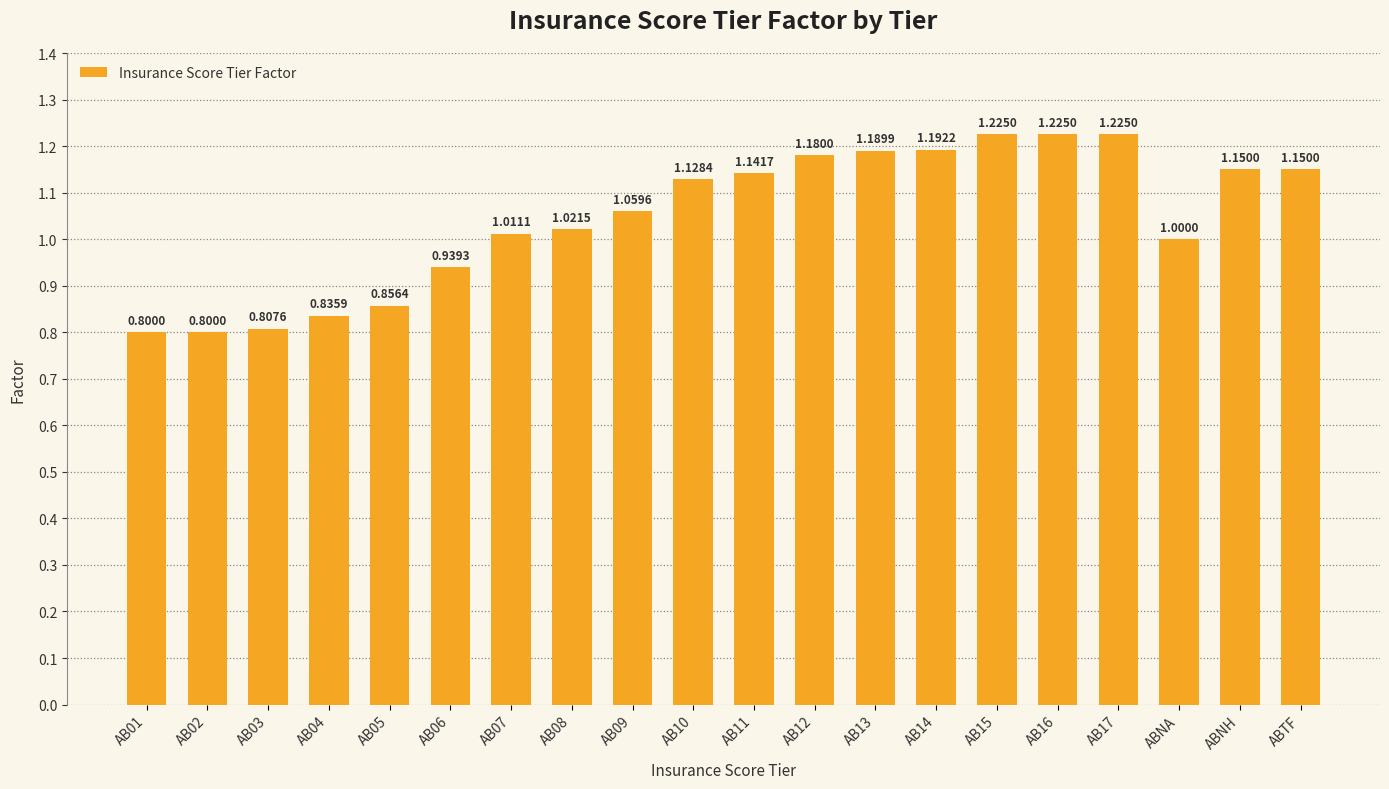

What is the difference between the maximum and minimum values?

0.4